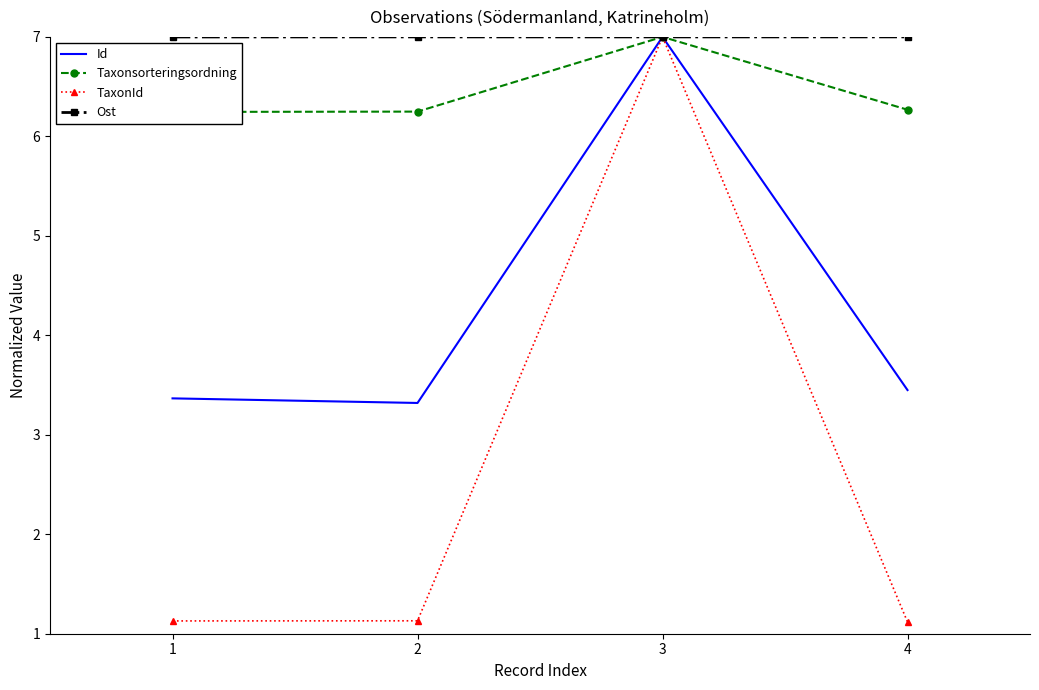

True or false: TaxonId and Ost intersect in this chart.

True